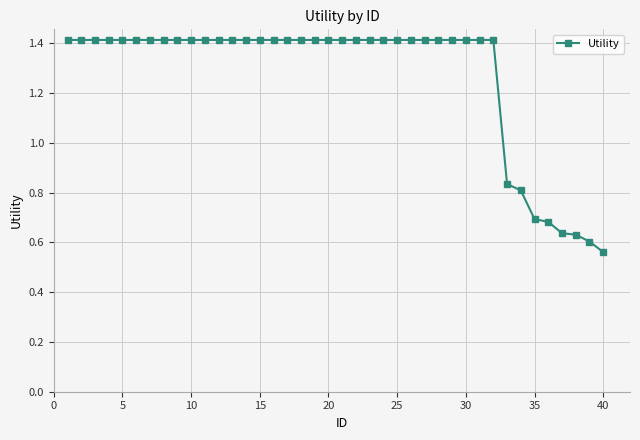

What is the sum of all values?

50.7